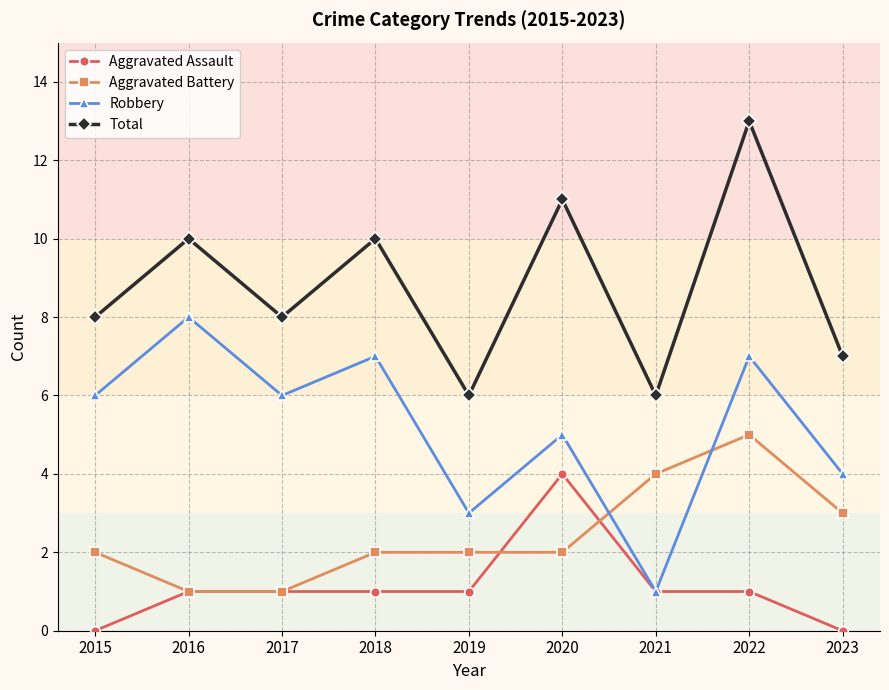

What is the difference between the maximum and minimum values in the Aggravated Assault series?

4